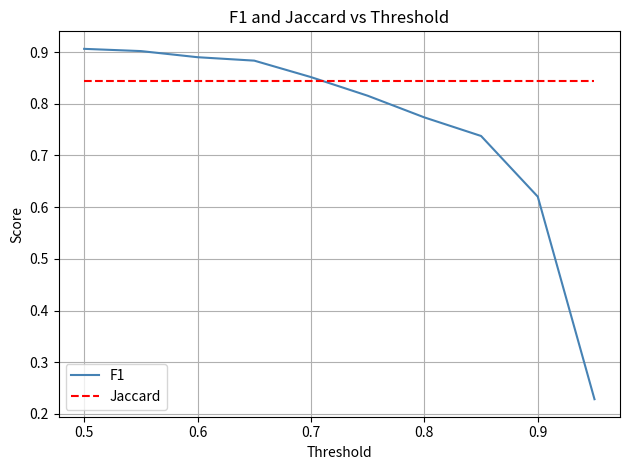

True or false: F1 and Jaccard intersect in this chart.

True